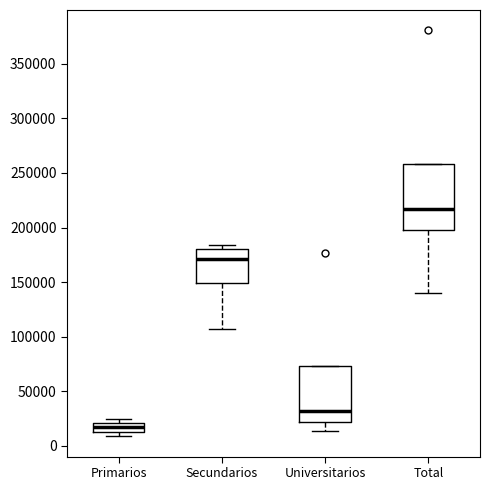

Which box is the tallest, from its lower edge to its upper edge?

Total